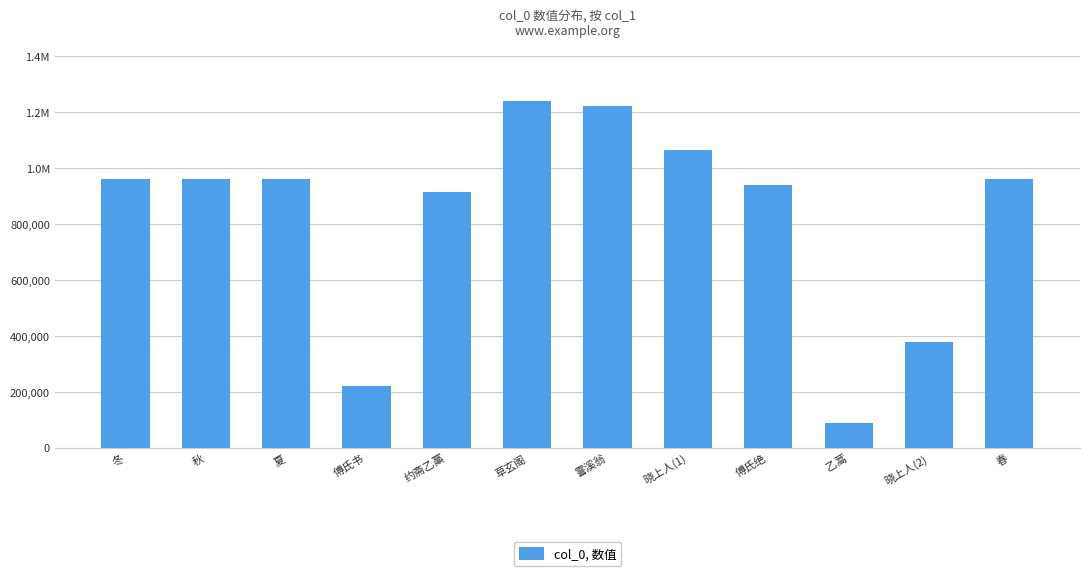

Does the chart contain any negative values?

No